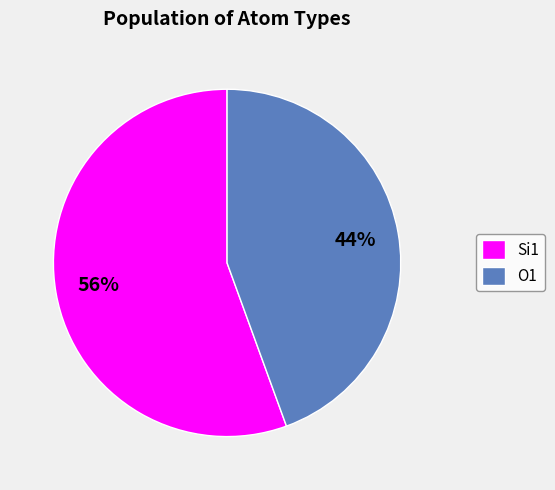

To the nearest percent, what percentage of the pie is Si1?

56%